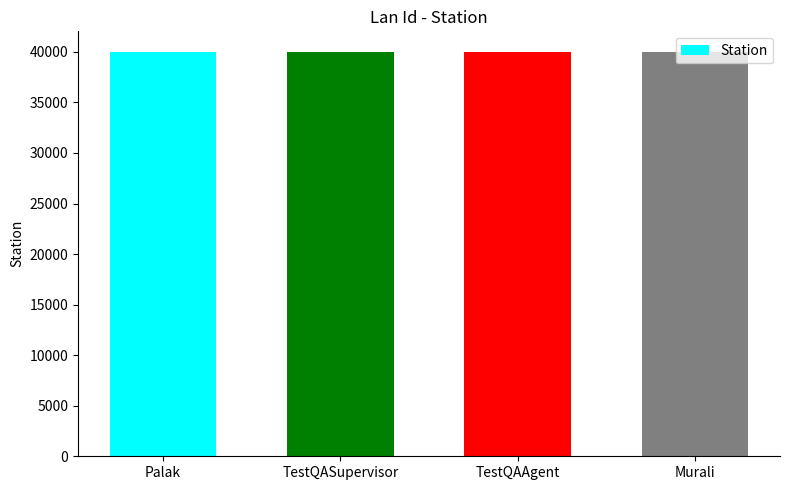

What is the difference between the maximum and minimum values?

9